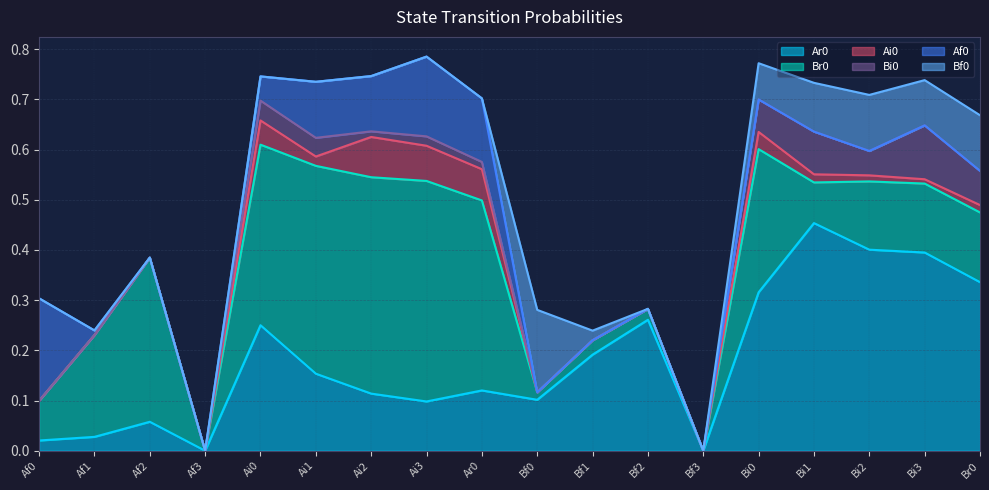

At which category is the sum across all series the highest?

Ai3